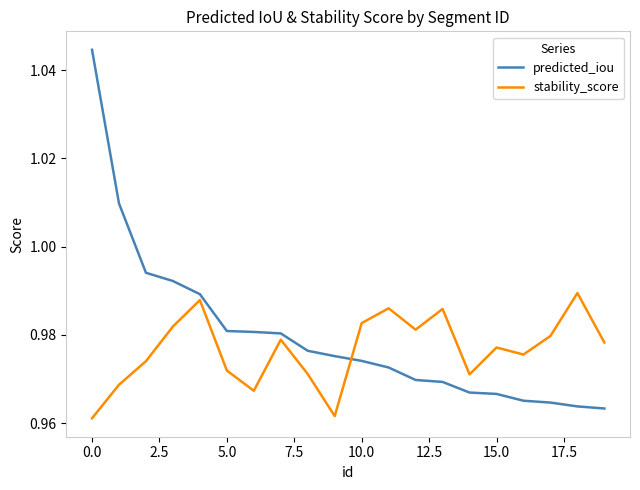

Which series has the largest range (max minus min)?

predicted_iou